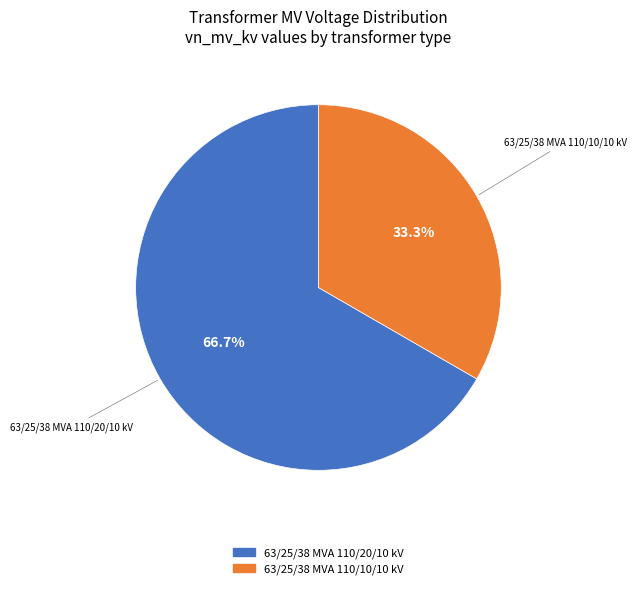

What is the majority slice?

63/25/38 MVA 110/20/10 kV